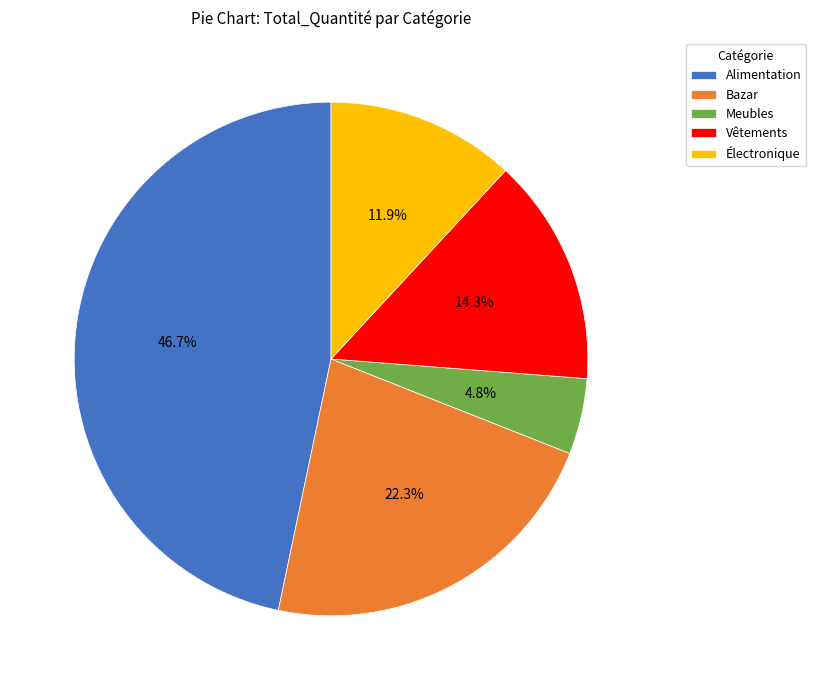

Does Alimentation account for over 50% of the chart?

No